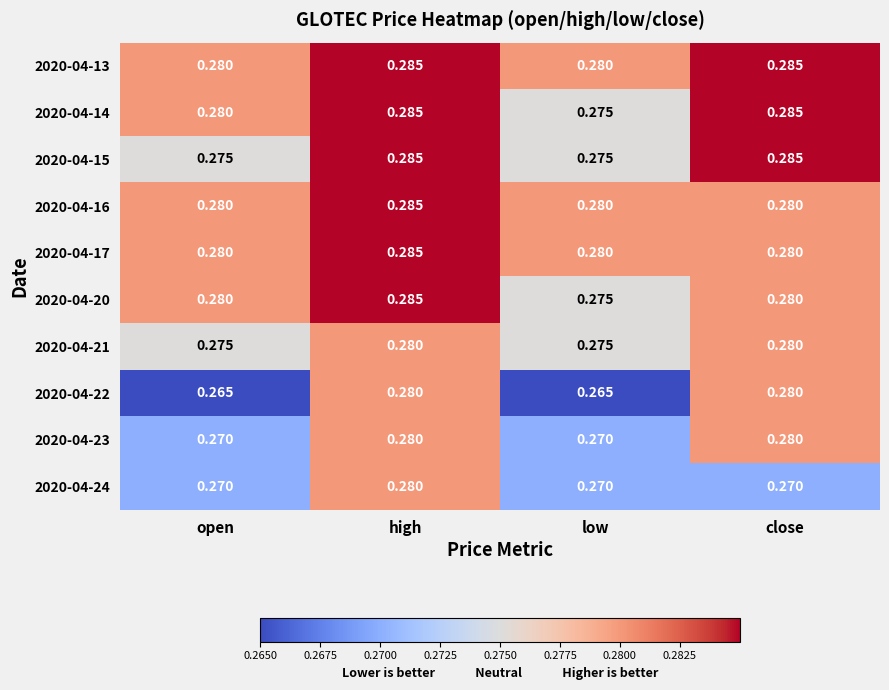

At which category is the sum across all series the highest?

high